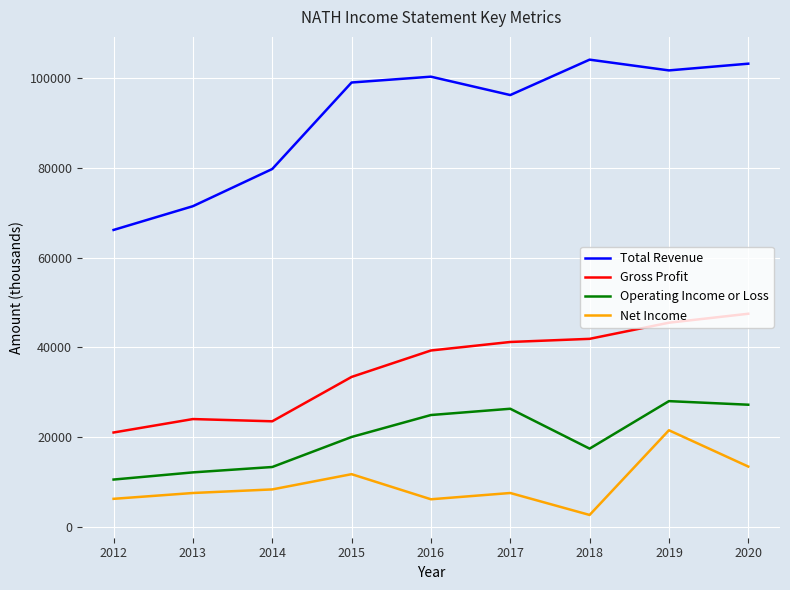

Rank the series at 2019 from highest to lowest value.

Total Revenue, Gross Profit, Operating Income or Loss, Net Income